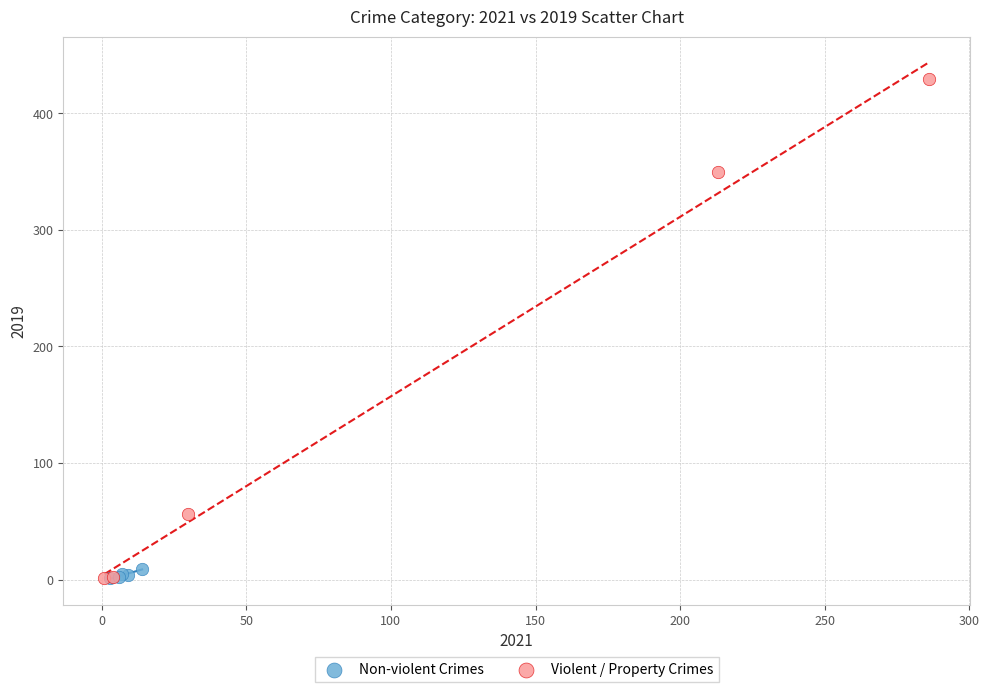

What are all the series names shown in the legend?

Non-violent Crimes, Violent / Property Crimes